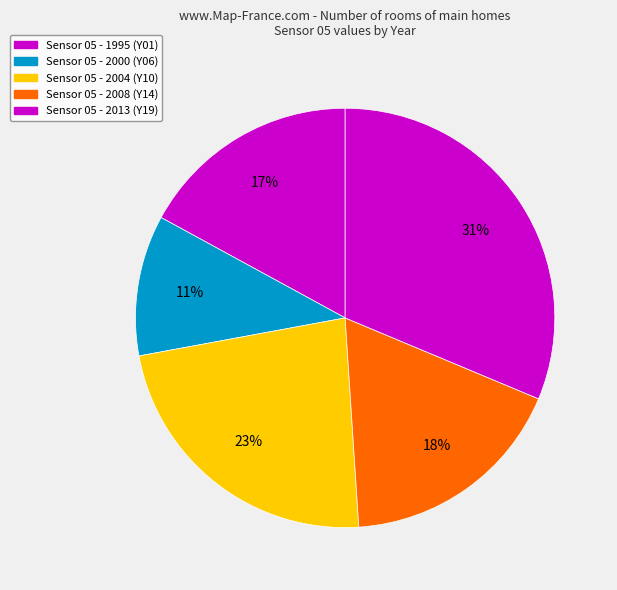

How many segments does this pie chart have?

5